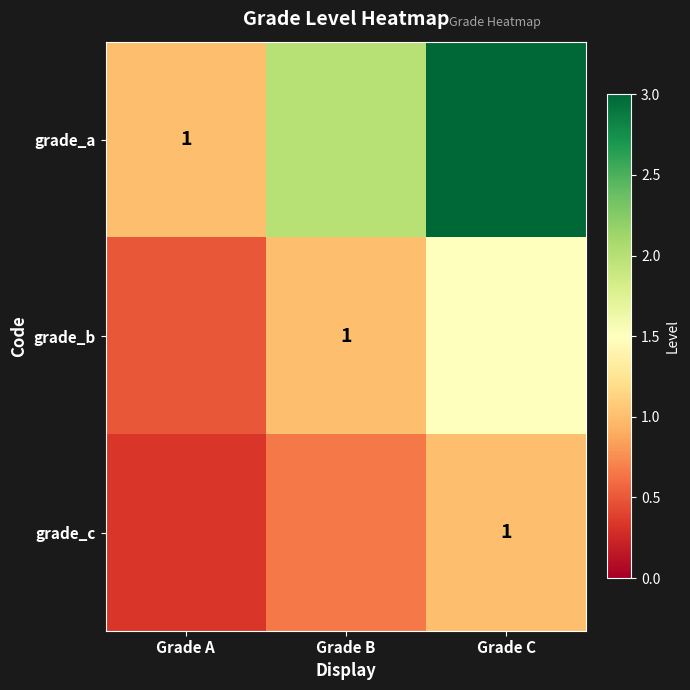

What is the difference between the maximum and minimum values in the grade_b series?

1.0